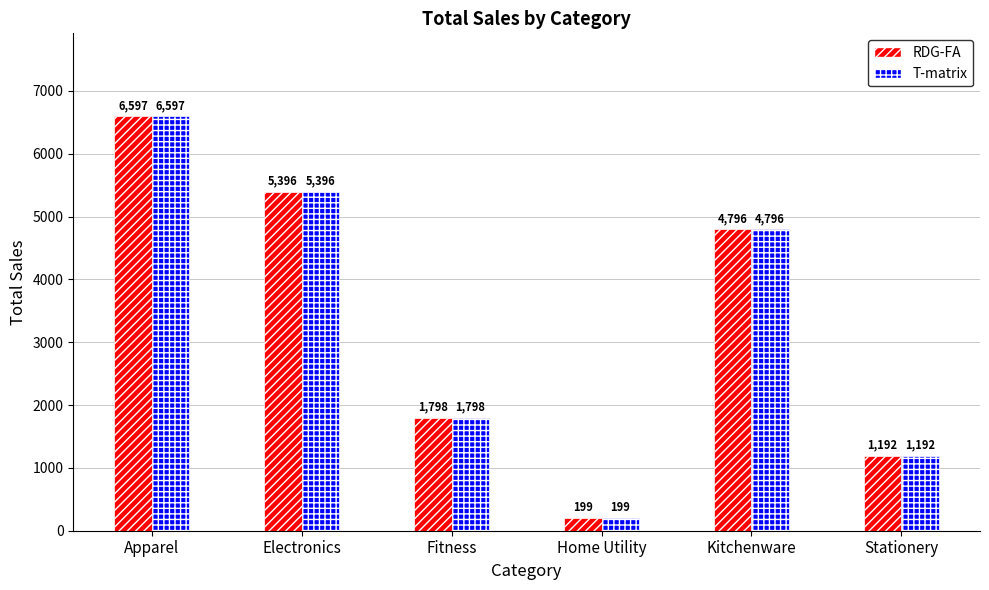

Rank the categories by T-matrix value from highest to lowest.

Apparel, Electronics, Kitchenware, Fitness, Stationery, Home Utility